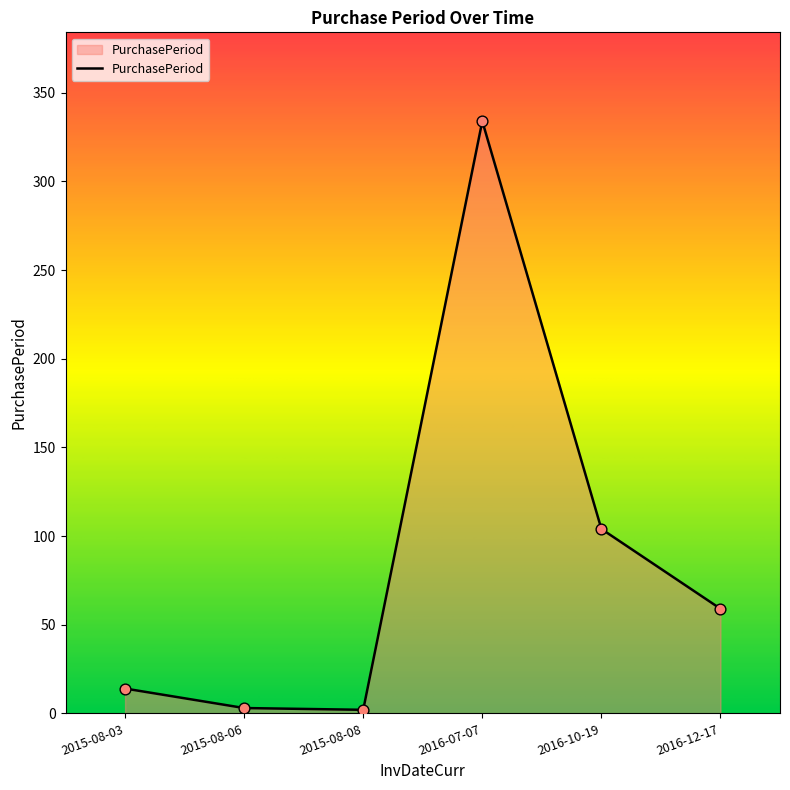

Approximately how many times larger is the value at 2015-08-08 compared to 2015-08-03?

0.1